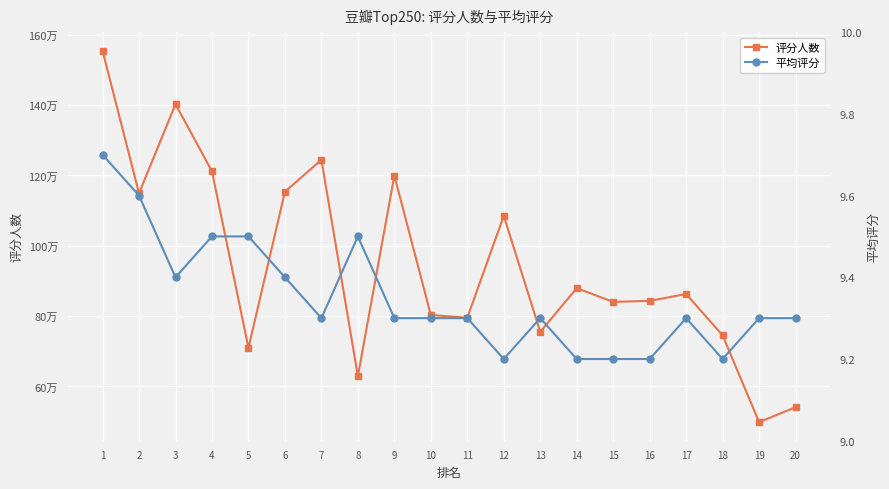

Read the 评分人数 value at 20.

541042.0